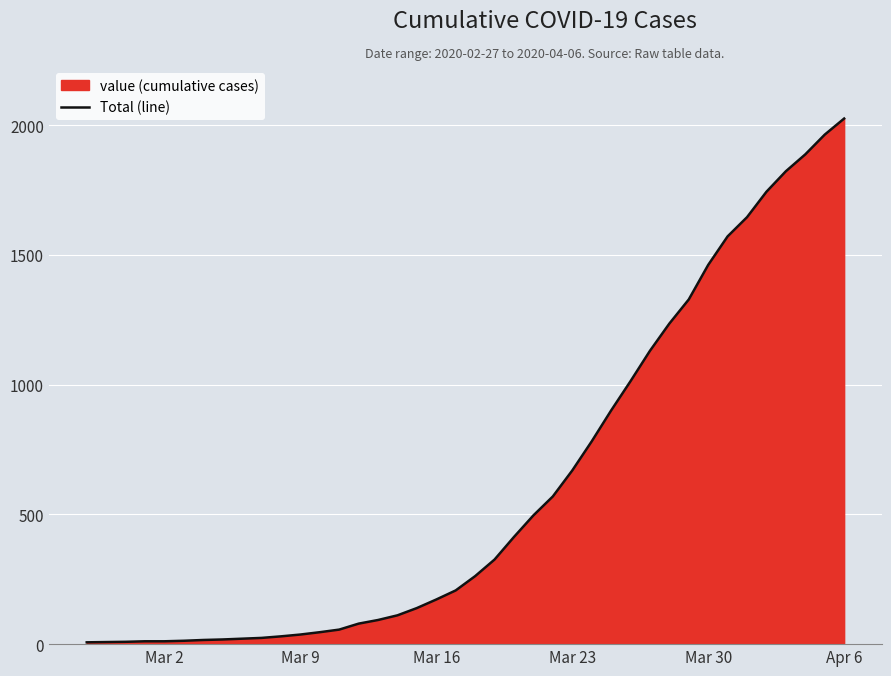

The value at Mar 30 is 1461. True or false?

True